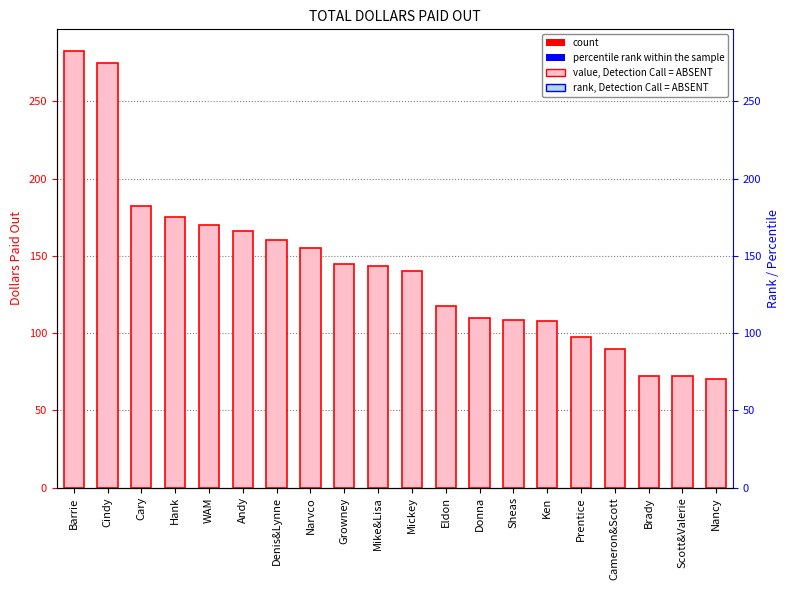

At Mike&Lisa, list the series in order from smallest to largest.

rank, Detection Call = ABSENT, Total